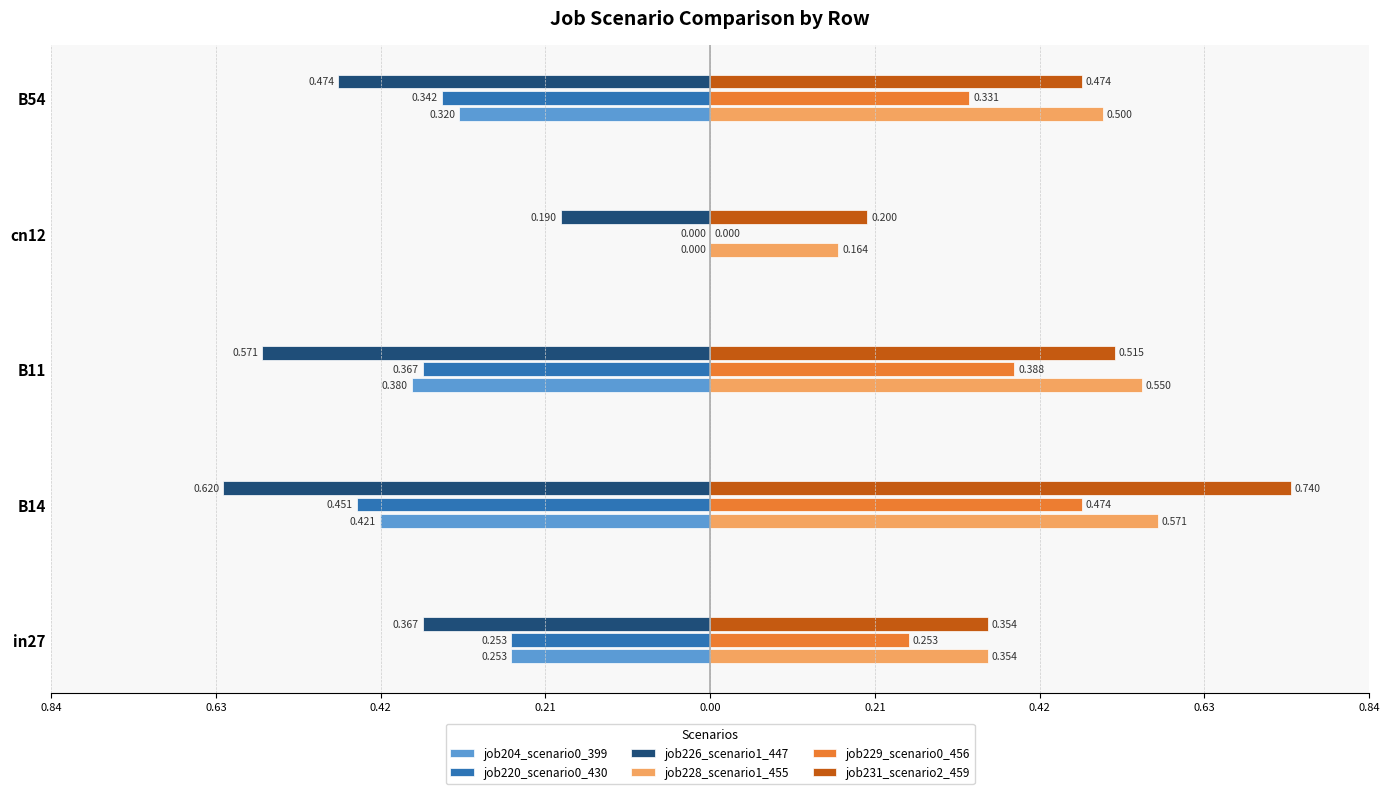

What are all the series names shown in the legend?

job204_scenario0_399, job220_scenario0_430, job226_scenario1_447, job228_scenario1_455, job229_scenario0_456, job231_scenario2_459